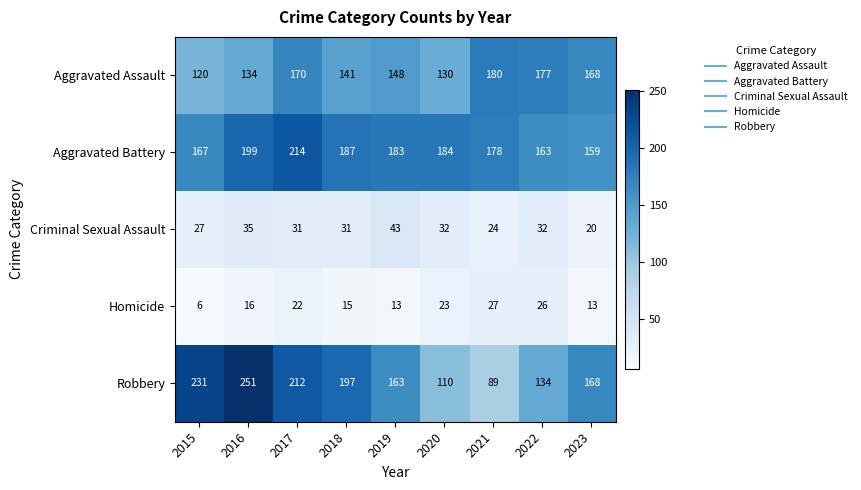

How many categories are shown in the chart?

9